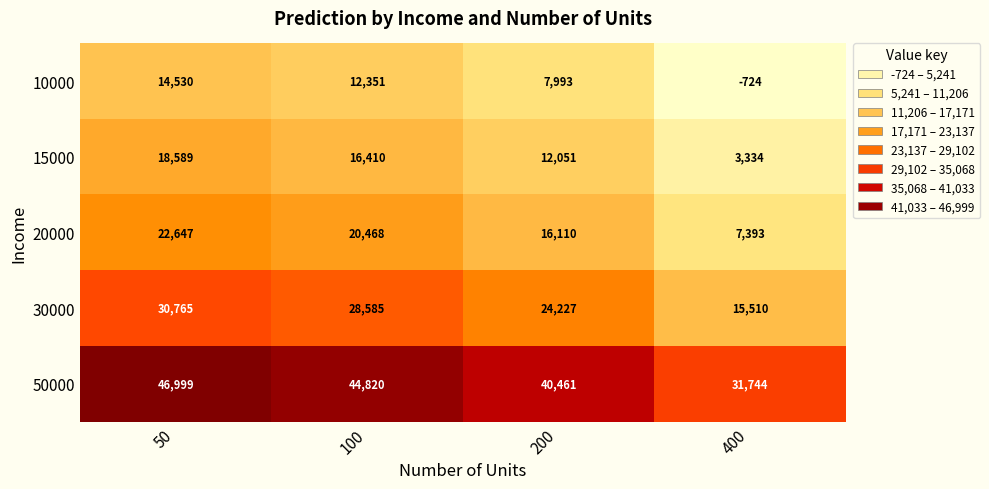

Is the value of 20000 at 100 greater than the value of 15000 at 100?

Yes